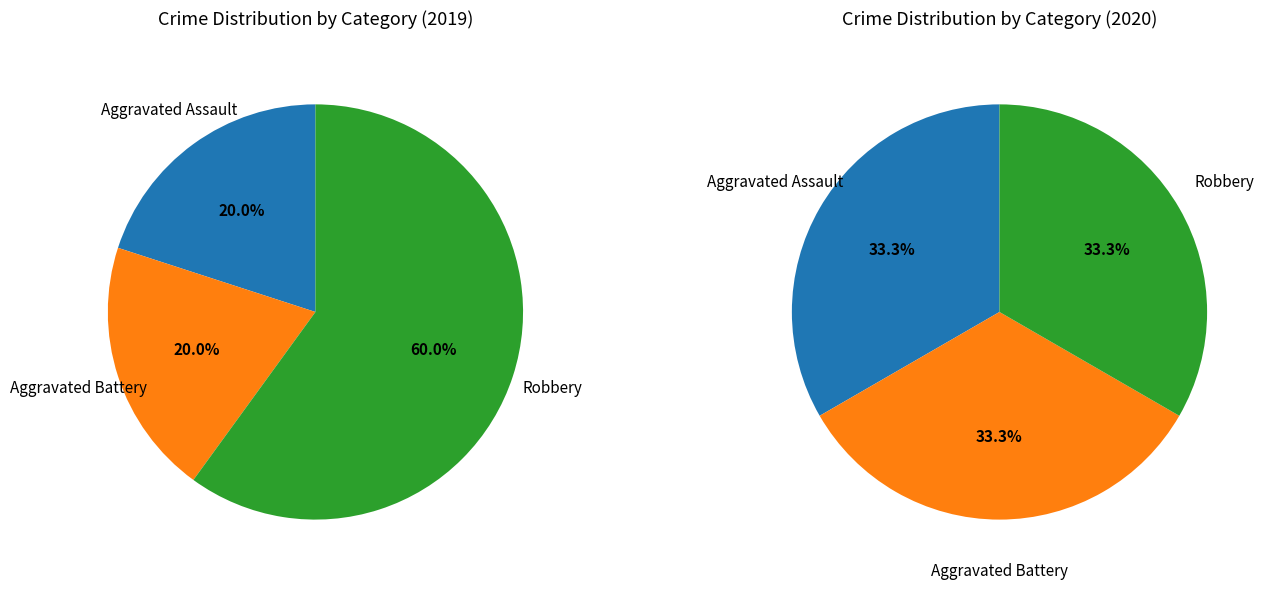

True or false: values_2019 accounts for 20% of the total.

True